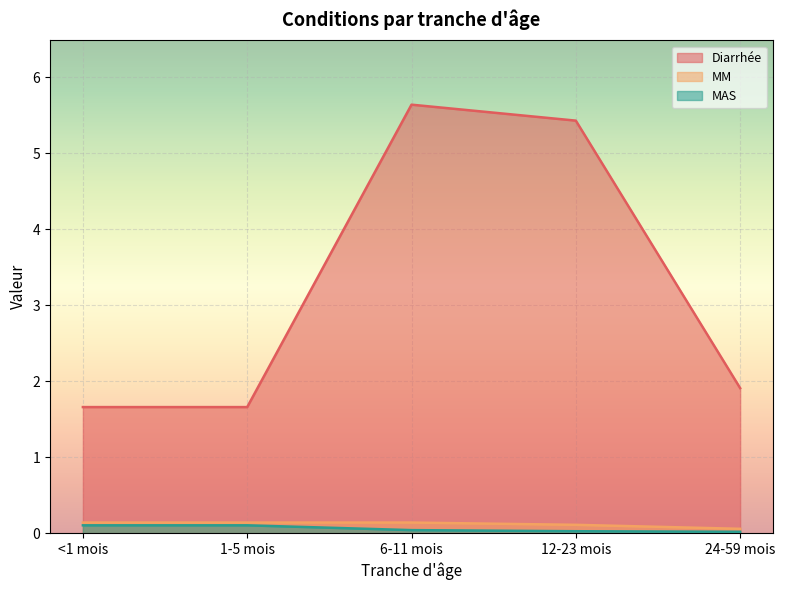

True or false: Diarrhée and MAS cross at least once.

False